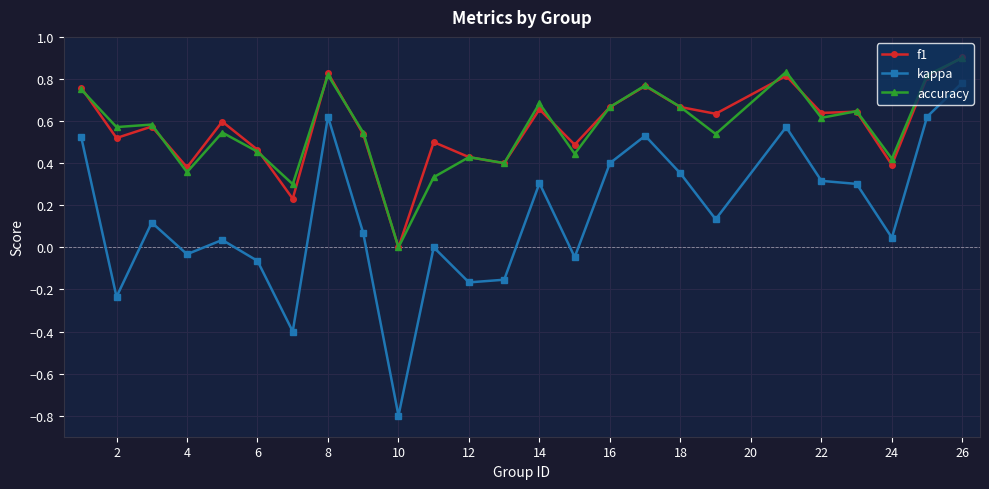

What is the smallest value displayed?

-0.8